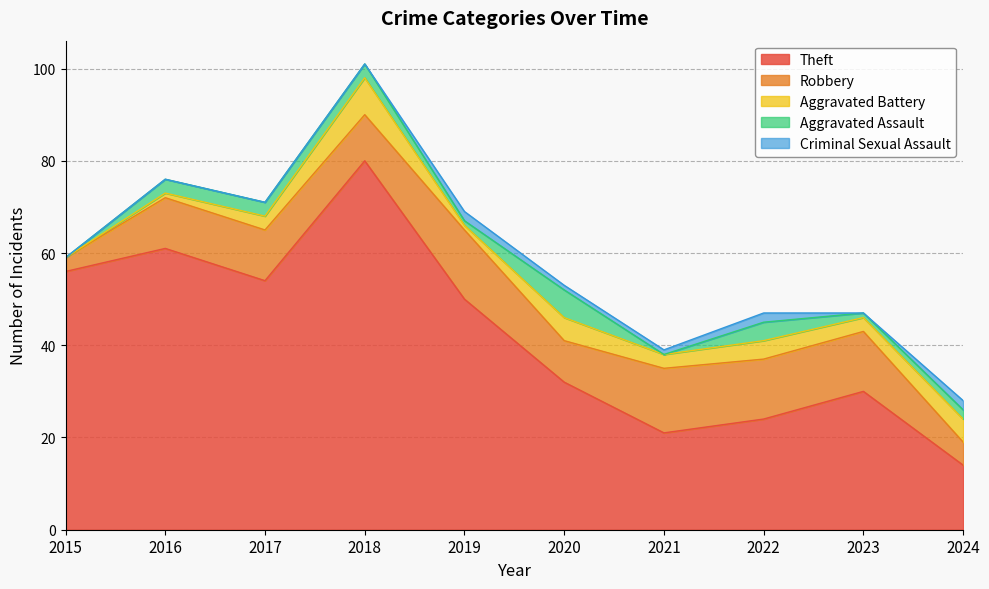

At which category does the chart reach its minimum across all series?

2015